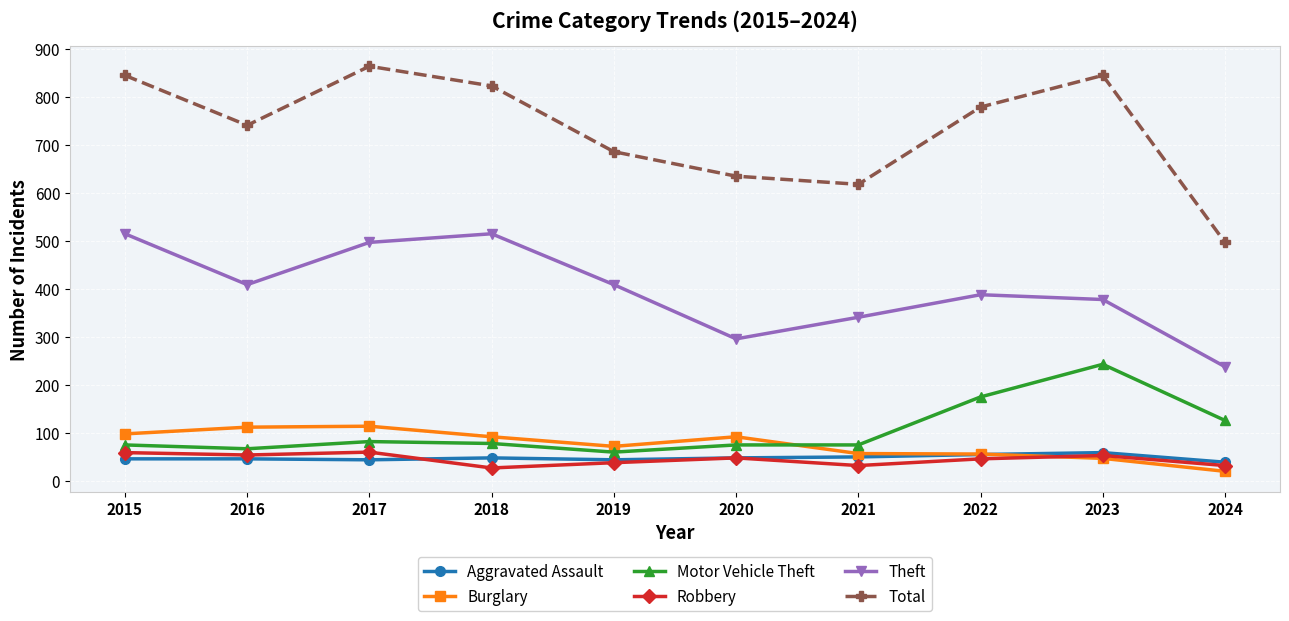

What is the difference between the maximum and minimum values in the Burglary series?

94